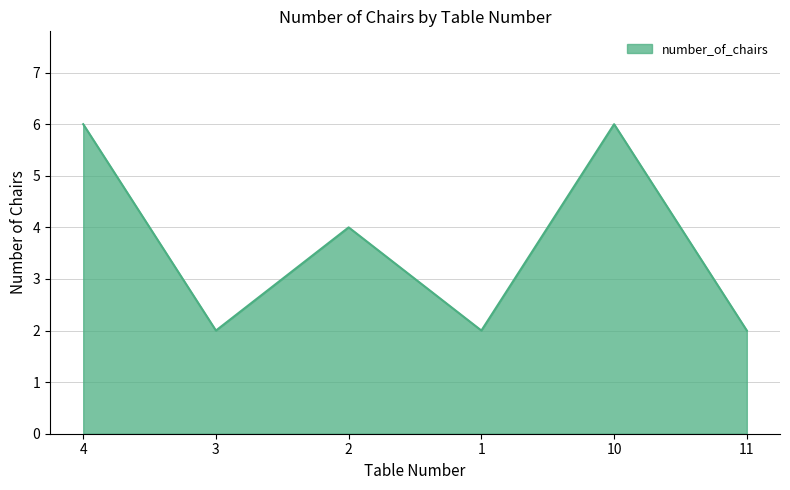

What is the sum of all values?

22